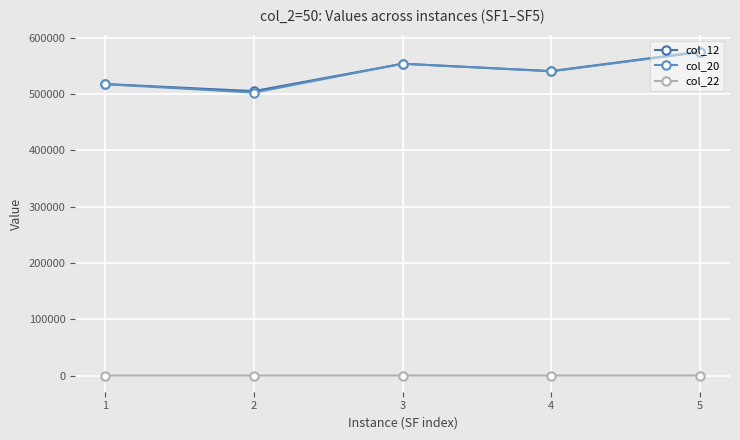

True or false: col_20 and col_22 cross at least once.

False